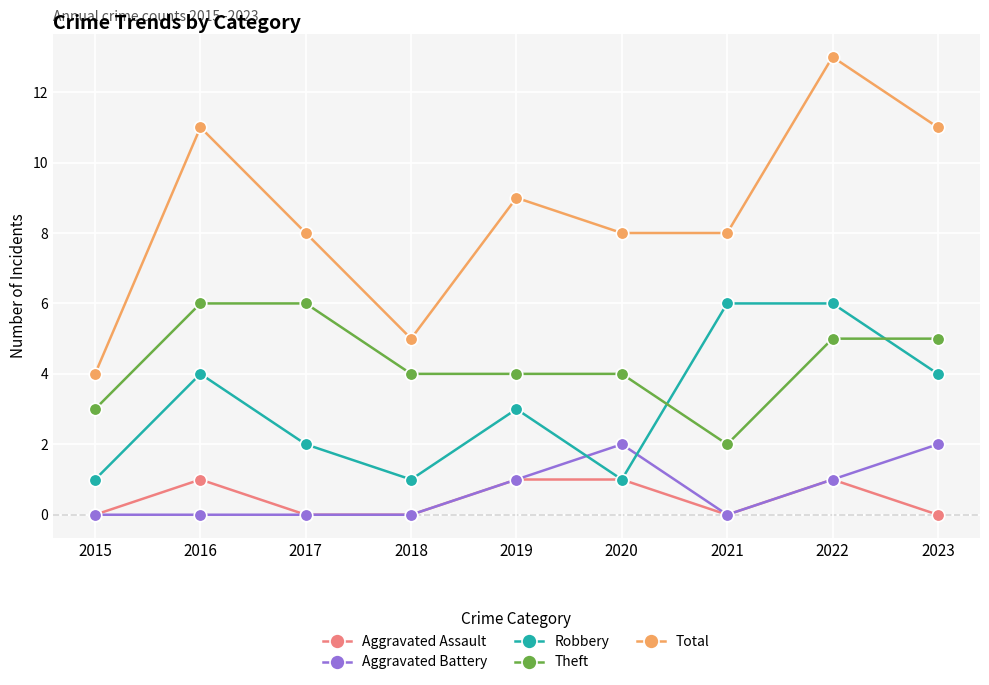

What is the maximum value for Theft?

6